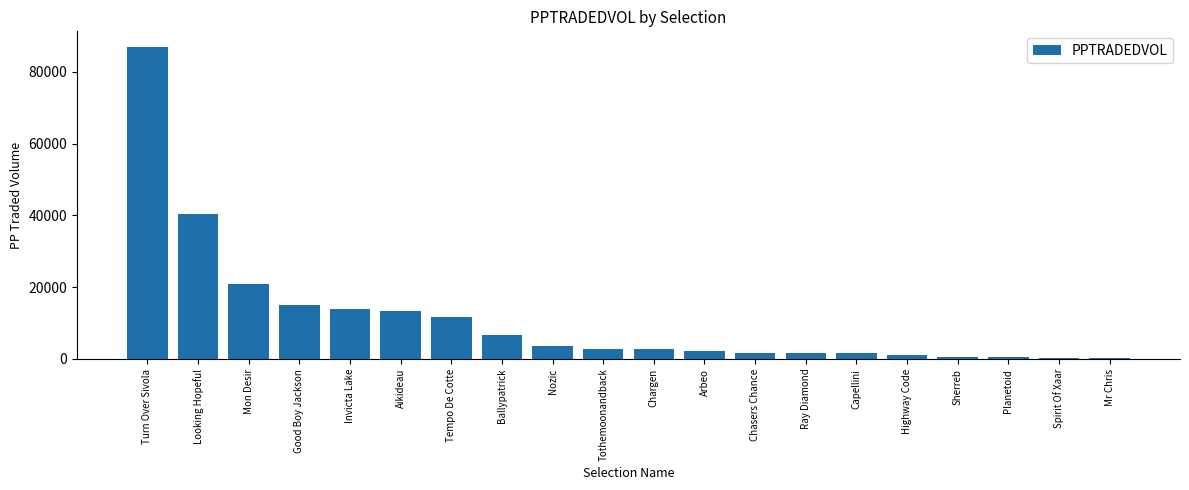

Which category has the highest value across all series?

Turn Over Sivola